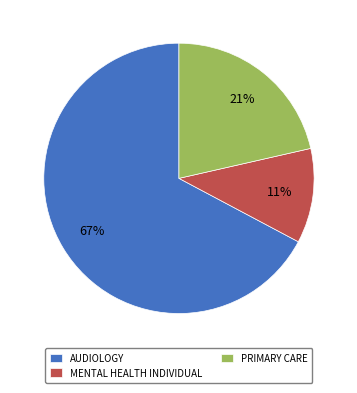

Which category accounts for the majority?

AUDIOLOGY